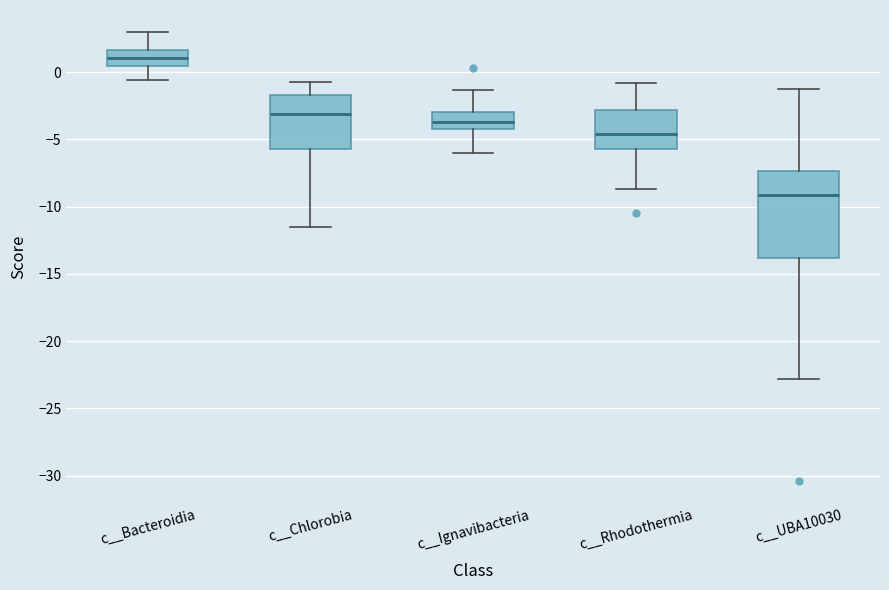

Reading left to right, transcribe this box plot: for each box, give where its median line is, the range the box spans, and where its two whiskers end, as read against the y-axis. The values are not printed on the chart, so give them approximately, as read against the axis.

c__Bacteroidia: median 1.0, box 0.5 to 1.5, whiskers -0.5 to 3.0
c__Chlorobia: median -3.0, box -5.5 to -1.5, whiskers -11.5 to -0.5
c__Ignavibacteria: median -3.5, box -4.5 to -3.0, whiskers -6.0 to -1.5
c__Rhodothermia: median -4.5, box -5.5 to -3.0, whiskers -8.5 to -1.0
c__UBA10030: median -9.0, box -14.0 to -7.5, whiskers -23.0 to -1.5